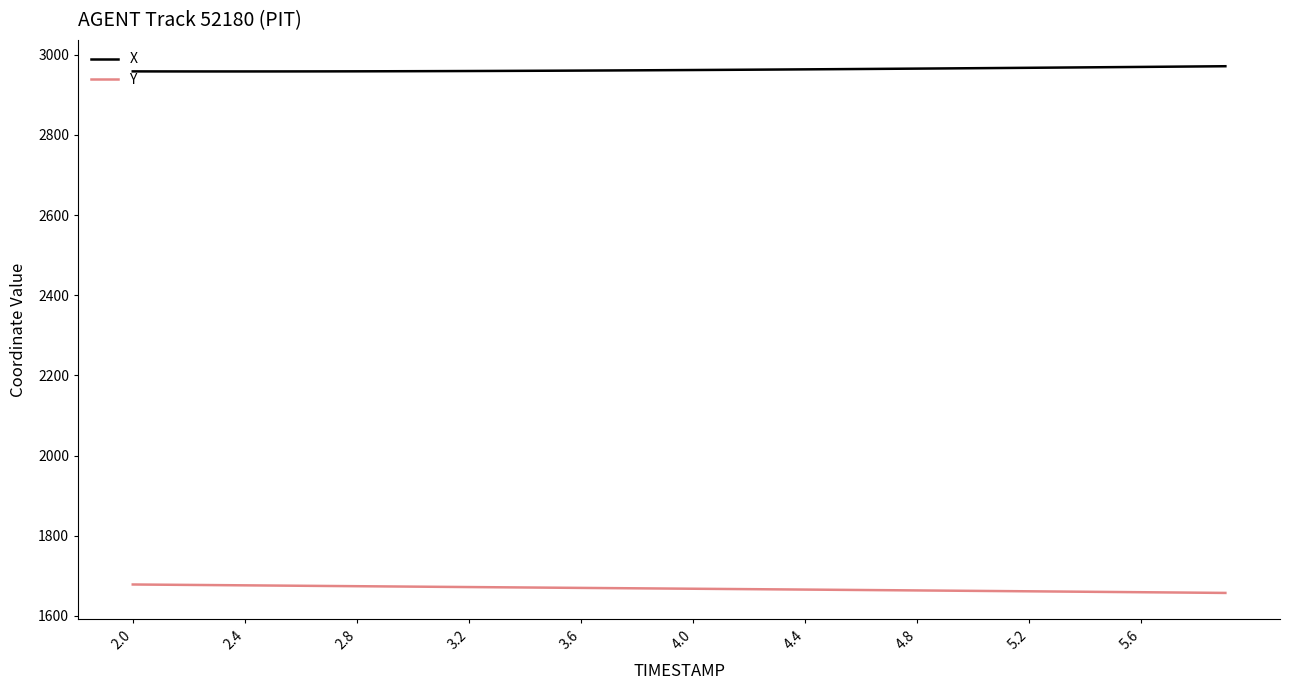

Which series has the largest total across all categories?

X